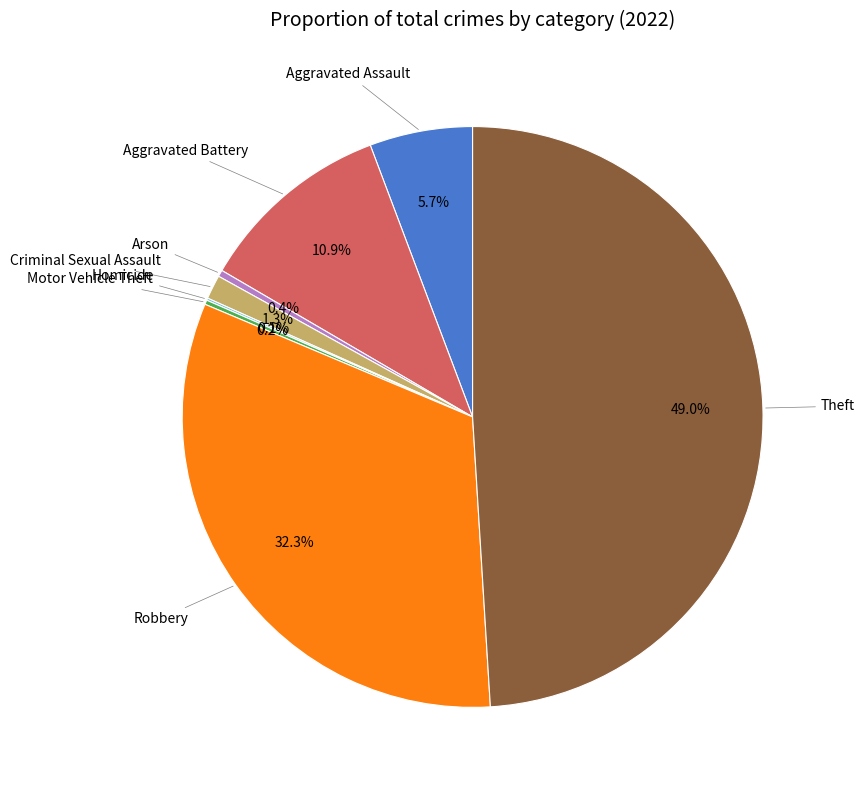

Does any single category account for the majority?

No